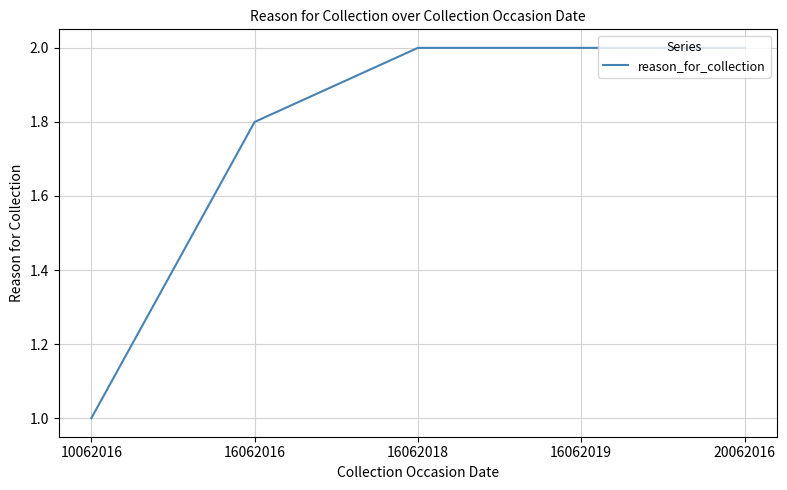

What is the smallest value displayed?

1.0